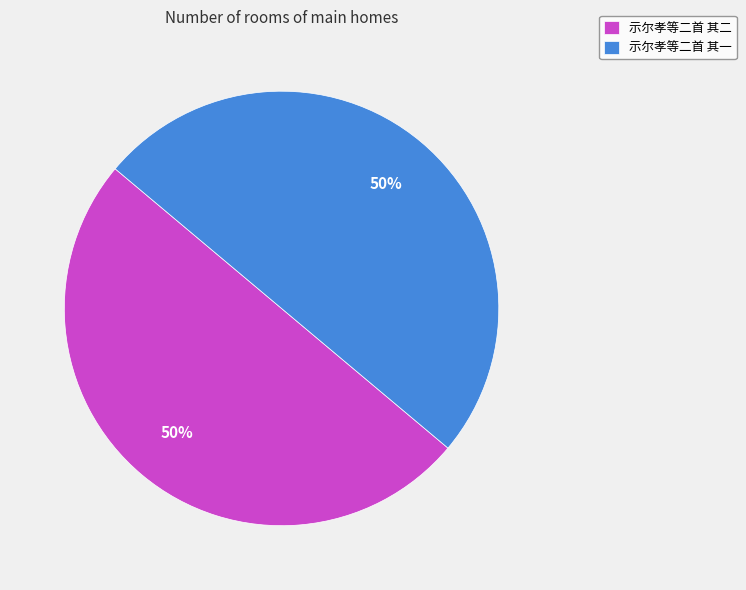

Approximately how many times larger is the value at 示尔孝等二首 其二 compared to 示尔孝等二首 其一?

1.0